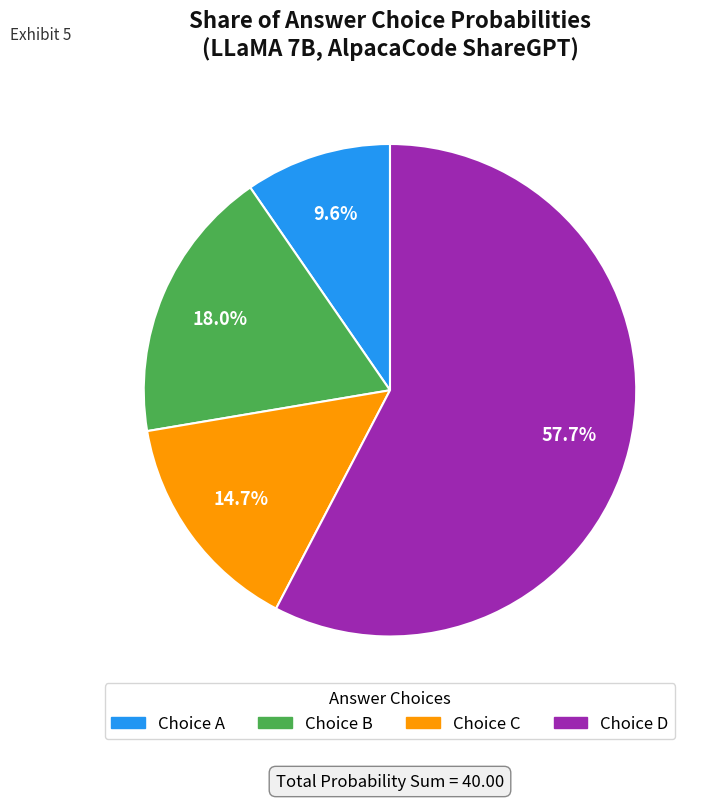

What is the largest slice in the pie chart?

Choice D